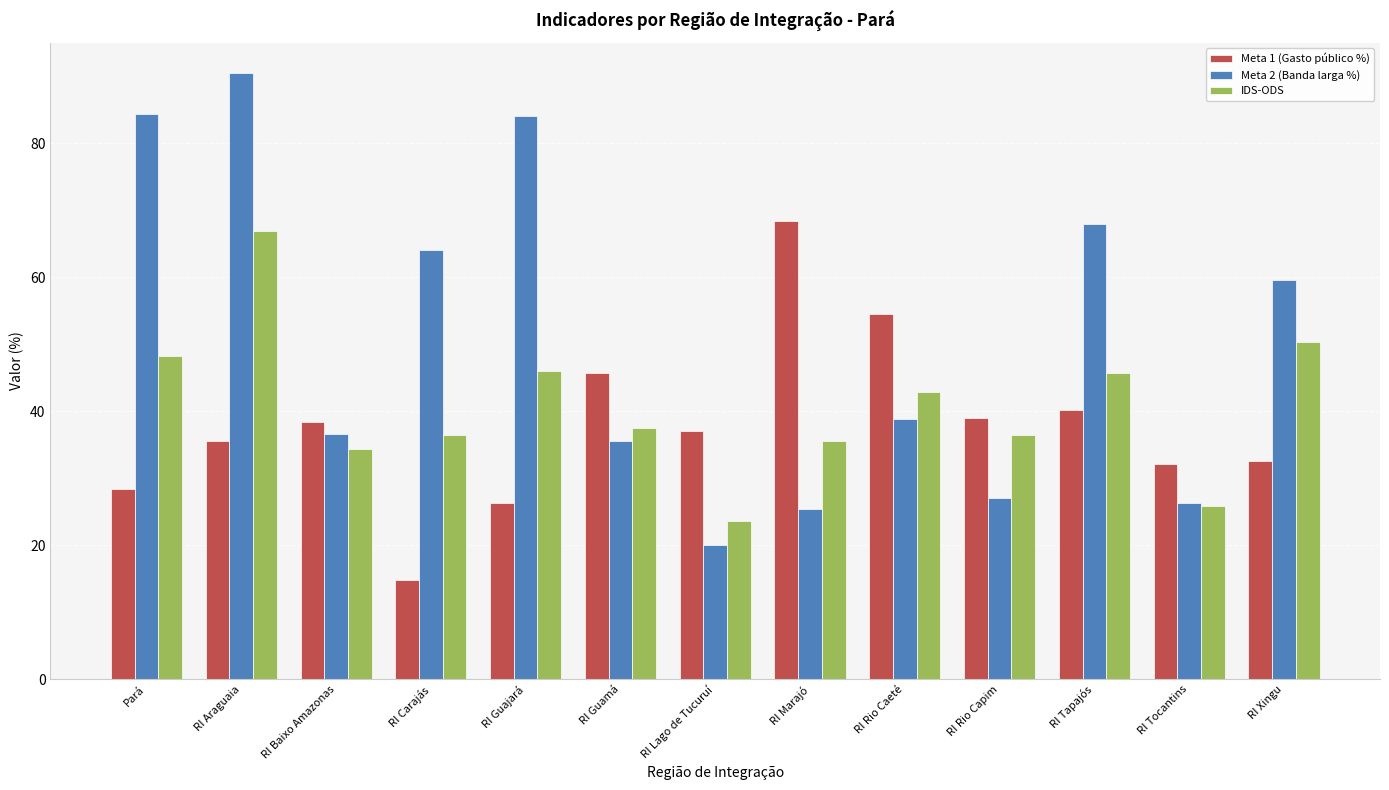

What is the smallest value displayed?

14.9